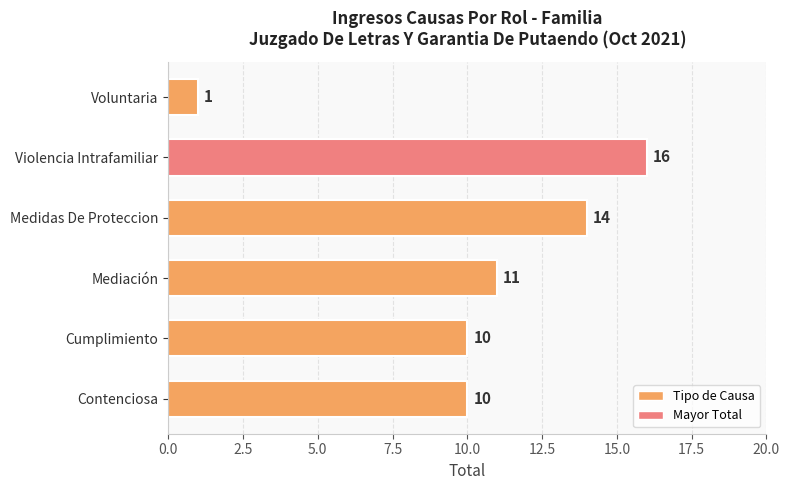

Approximately how many times larger is the value at Medidas De Proteccion compared to Contenciosa?

1.4